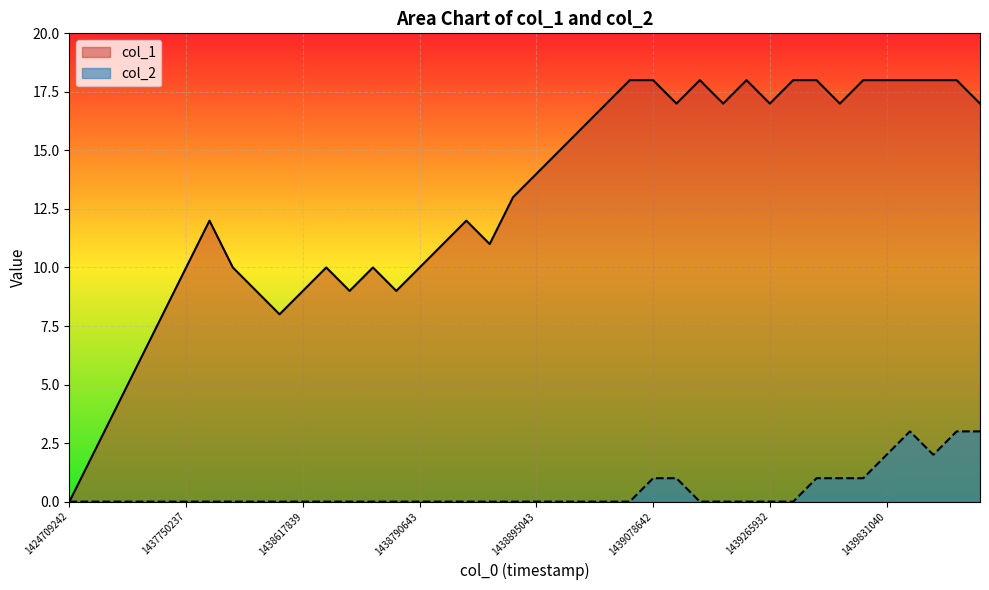

Does the chart display data point markers on the line(s)?

No